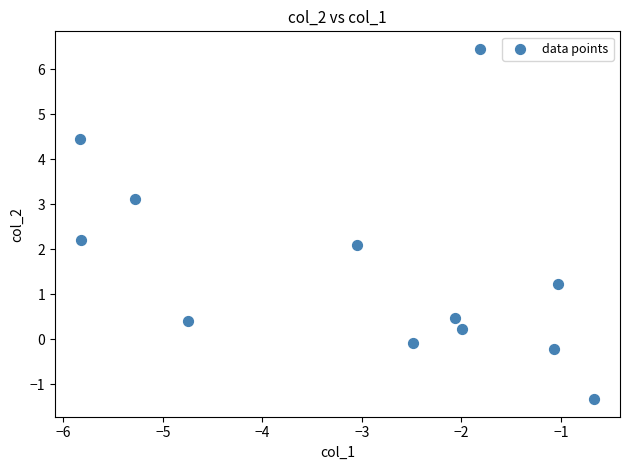

What Y value in the scatter plot is closest to 2?

2.1